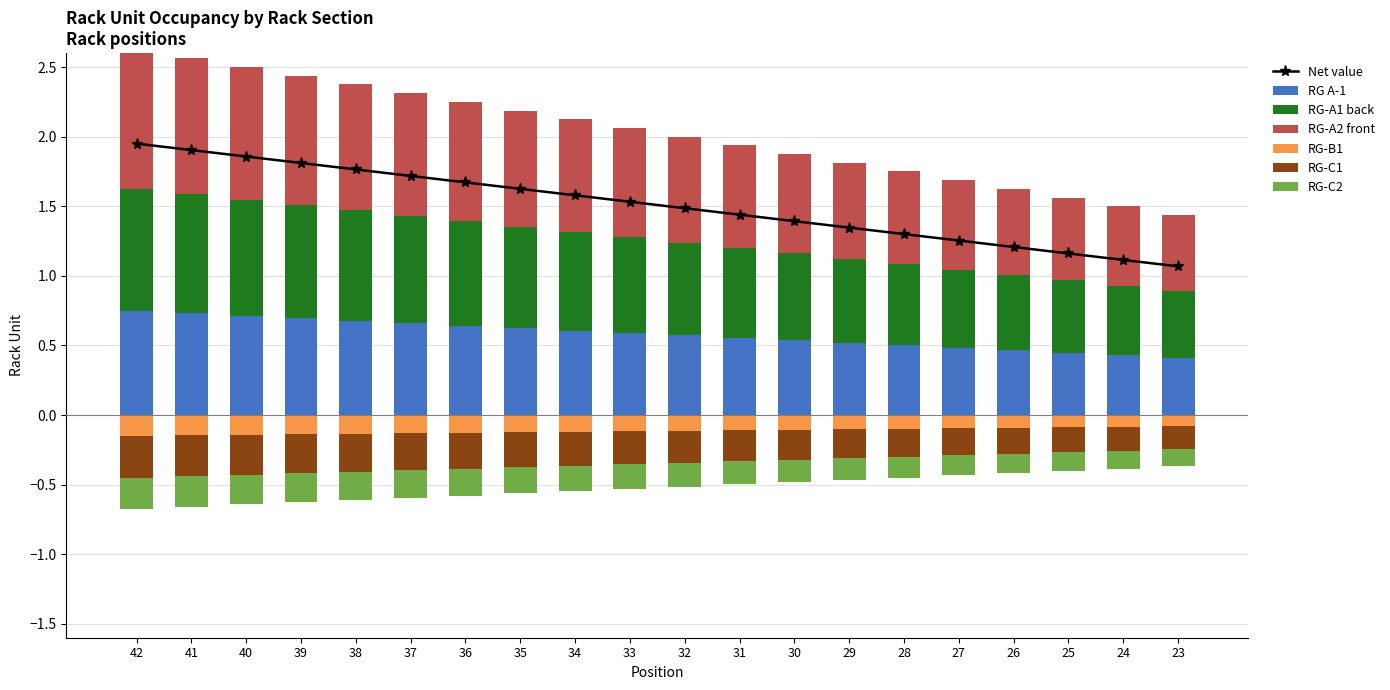

Is it true that RG-C2 equals -0.1 at 25?

False